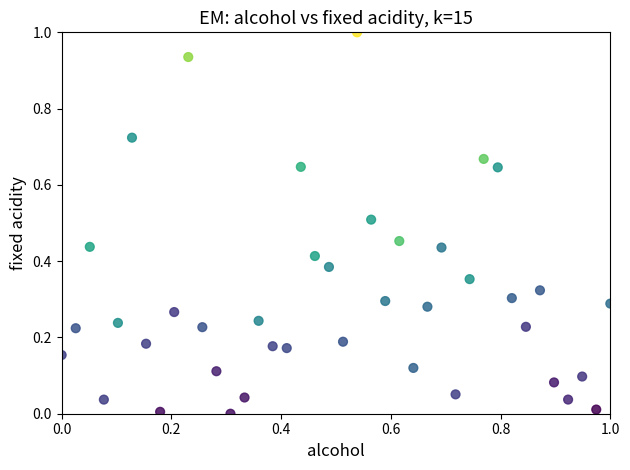

What is the range of Y values (max minus min)?

1.0